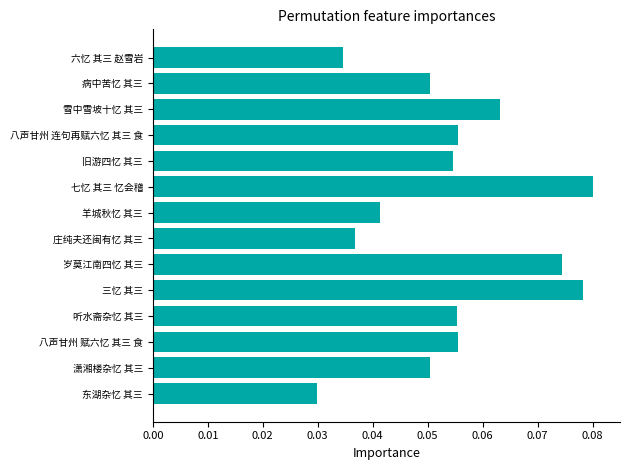

Is it true that the value at 三忆 其三 is 0.0?

False